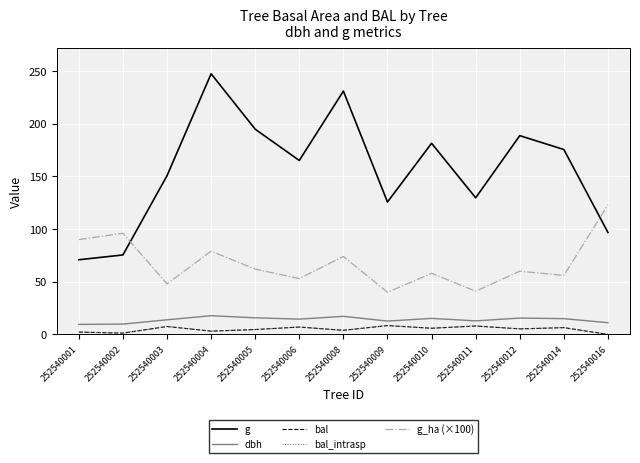

What is the difference between the second highest and second lowest values in the bal_intrasp series?

6.8